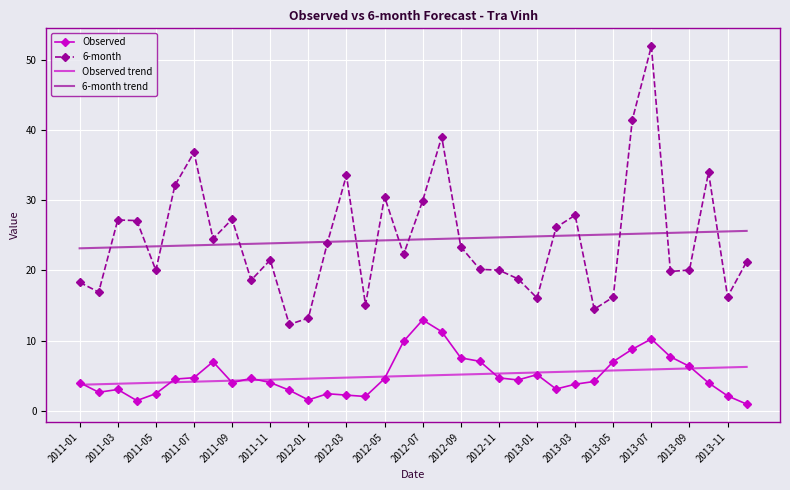

List the series in order of their peak value, lowest first.

Observed trend, Observed, 6-month trend, 6-month